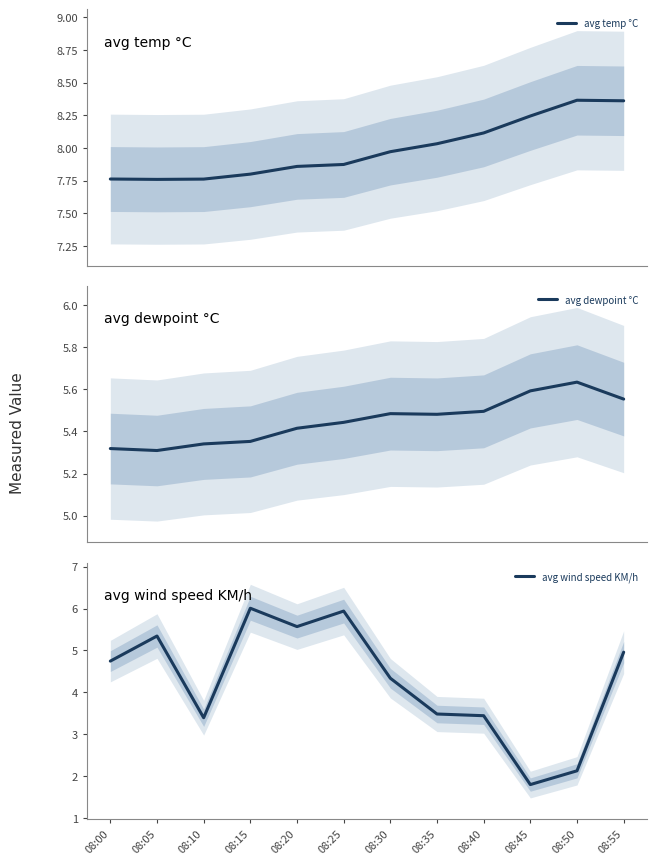

Reading left to right, what are all the values shown in this chart?

avg temp °C: 08:00=7.8	08:05=7.8	08:10=7.8	08:15=7.8	08:20=7.9	08:25=7.9	08:30=8.0	08:35=8.0	08:40=8.1	08:45=8.2	08:50=8.4	08:55=8.4
avg dewpoint °C: 08:00=5.3	08:05=5.3	08:10=5.3	08:15=5.4	08:20=5.4	08:25=5.4	08:30=5.5	08:35=5.5	08:40=5.5	08:45=5.6	08:50=5.6	08:55=5.6
avg wind speed KM/h: 08:00=4.7	08:05=5.3	08:10=3.4	08:15=6.0	08:20=5.6	08:25=5.9	08:30=4.3	08:35=3.5	08:40=3.4	08:45=1.8	08:50=2.1	08:55=5.0